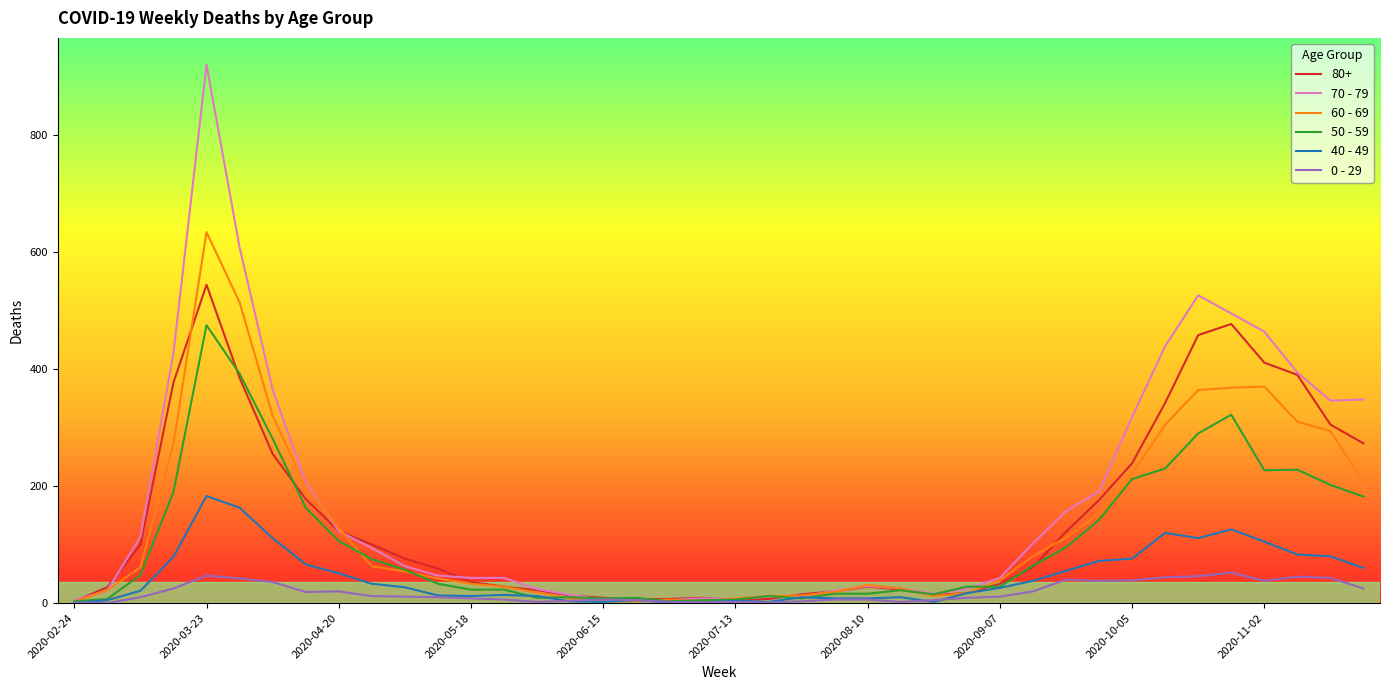

How many distinct data groups are displayed?

6